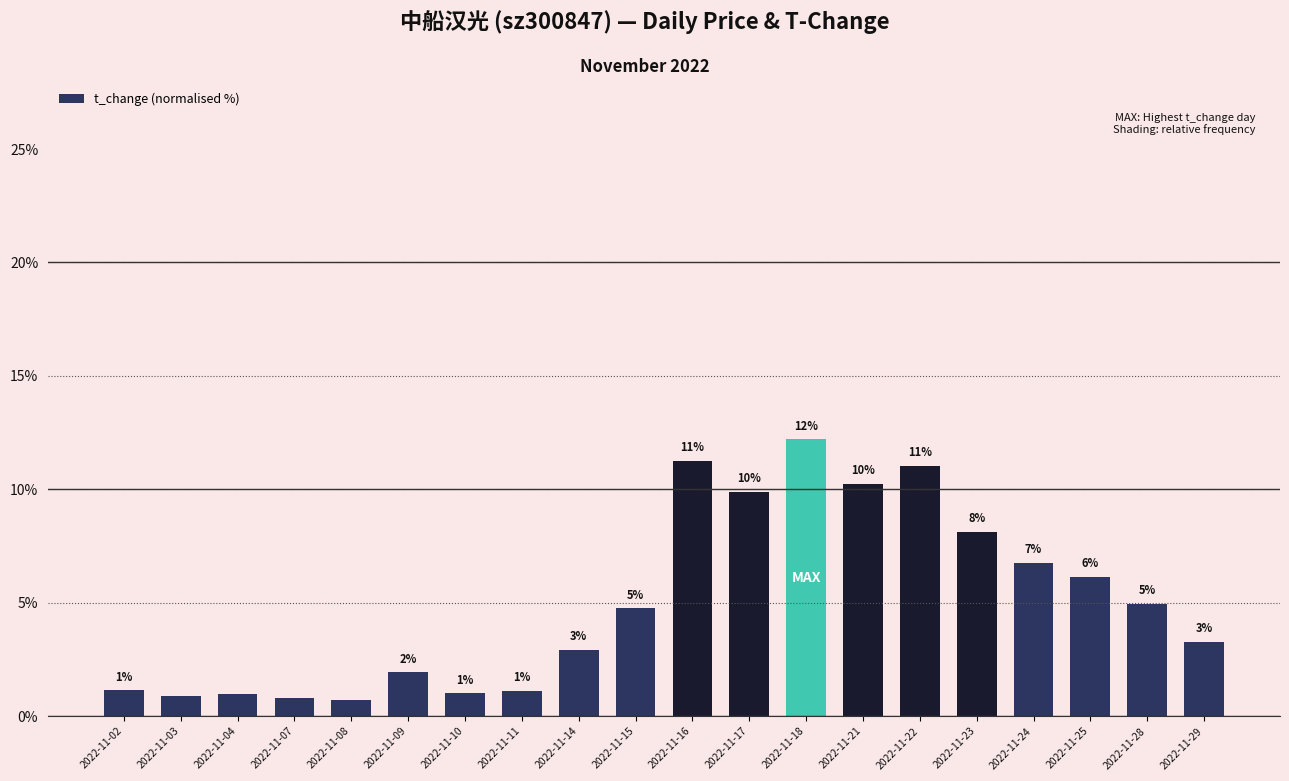

Are the bars horizontal?

No